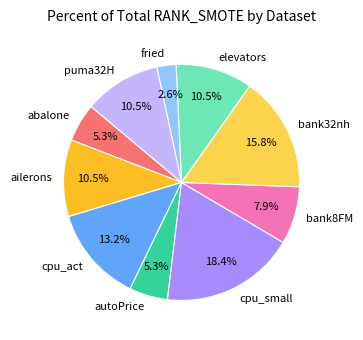

Is there any slice that represents more than half of the pie?

No